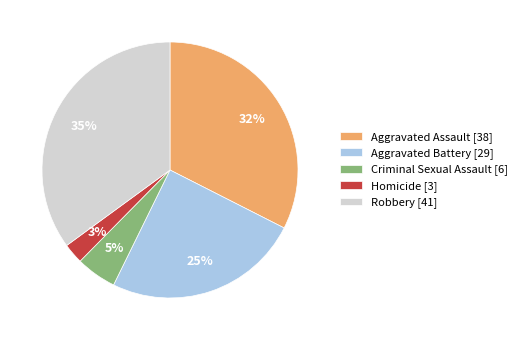

To the nearest percent, what is the difference between the Criminal Sexual Assault and Aggravated Battery slice percentages?

20%